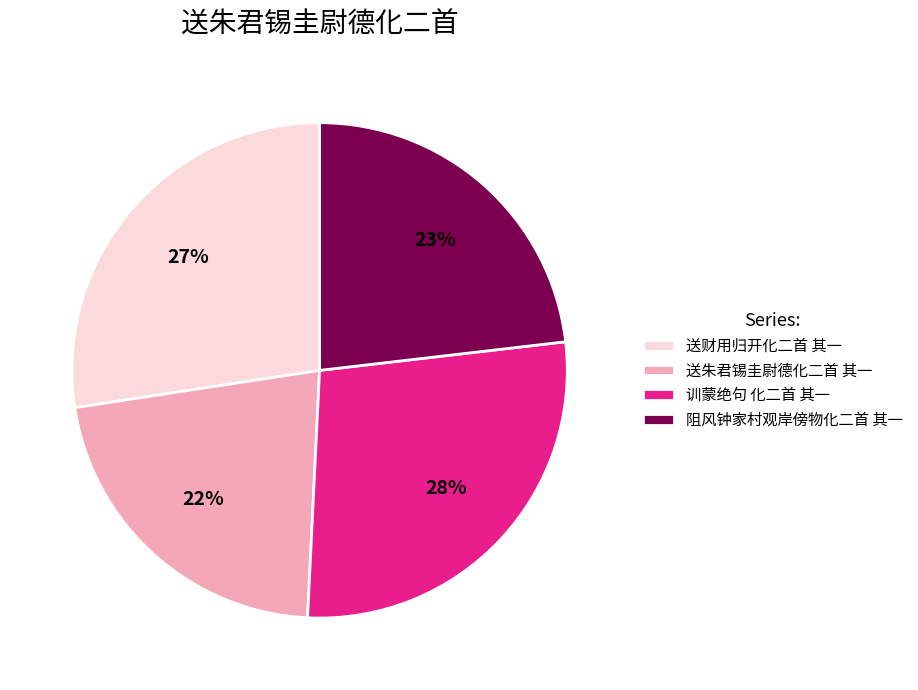

Which slice is the smallest?

送朱君锡圭尉德化二首 其一